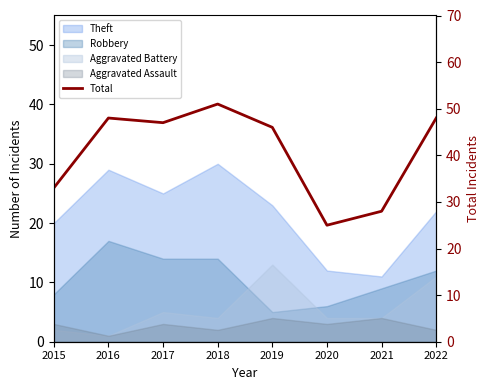

Is it true that the value at 2018 is 70?

False